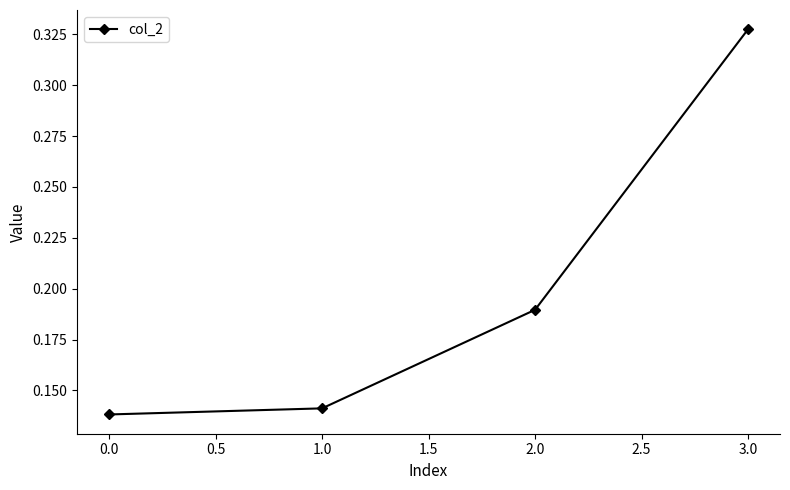

Which category has the lowest value across all series?

0.0